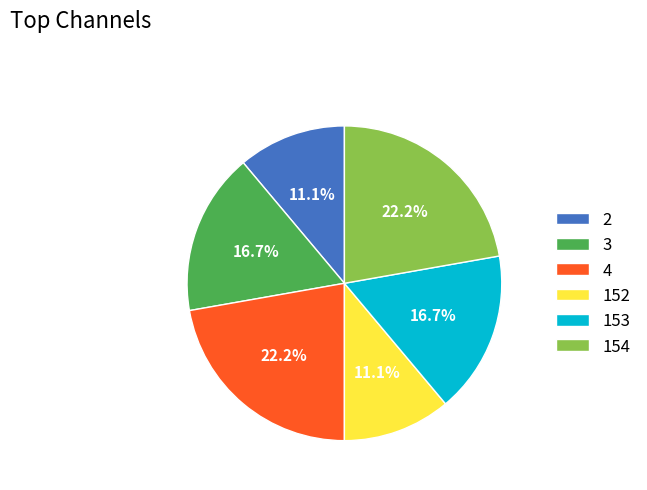

How many segments does this pie chart have?

6